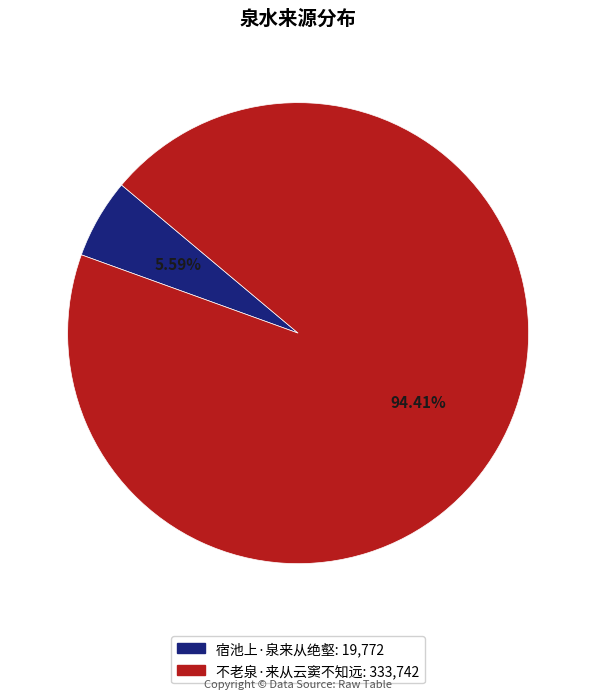

Does 宿池上·泉来从绝壑 account for over 50% of the chart?

No